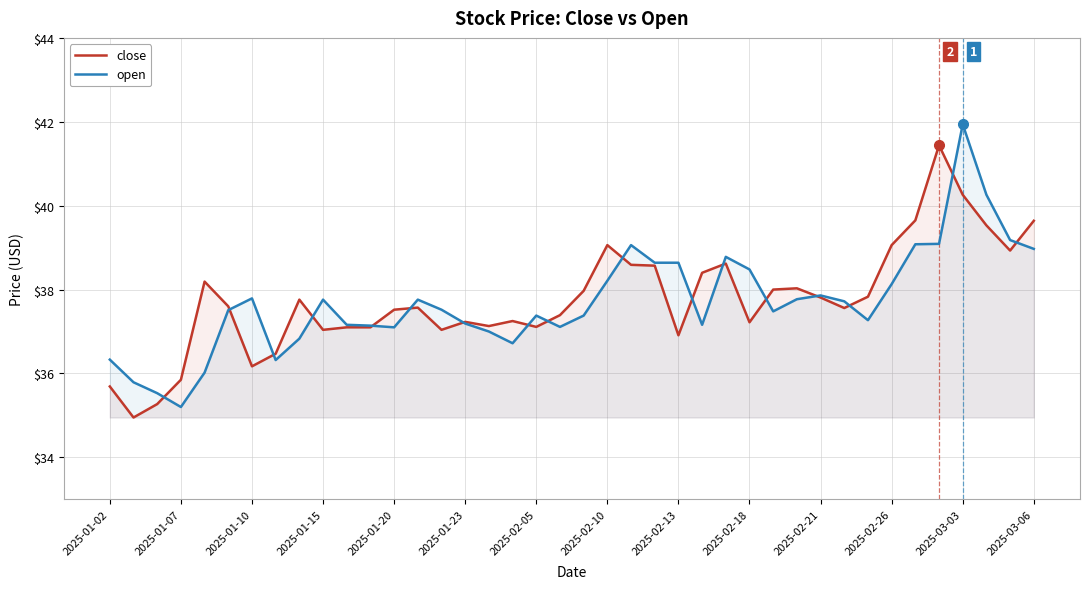

Rank the series at 2025-03-03 from highest to lowest value.

open, close